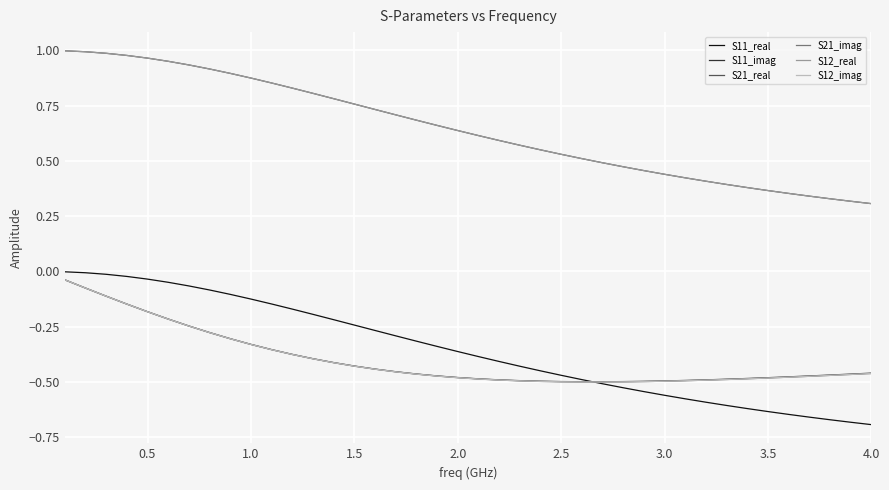

Reading left to right, transcribe all the data shown in this chart.

S11_real: -0.0	-0.0	-0.0	-0.0	-0.0	-0.0	-0.1	-0.1	-0.1	-0.1	-0.1	-0.2	-0.2	-0.2	-0.2	-0.3	-0.3	-0.3	-0.3	-0.4	-0.4	-0.4	-0.4	-0.4	-0.5	-0.5	-0.5	-0.5	-0.5	-0.6	-0.6	-0.6	-0.6	-0.6	-0.6	-0.6	-0.7	-0.7	-0.7	-0.7
S11_imag: -0.0	-0.1	-0.1	-0.1	-0.2	-0.2	-0.2	-0.3	-0.3	-0.3	-0.4	-0.4	-0.4	-0.4	-0.4	-0.4	-0.5	-0.5	-0.5	-0.5	-0.5	-0.5	-0.5	-0.5	-0.5	-0.5	-0.5	-0.5	-0.5	-0.5	-0.5	-0.5	-0.5	-0.5	-0.5	-0.5	-0.5	-0.5	-0.5	-0.5
S21_real: 1.0	1.0	1.0	1.0	1.0	1.0	0.9	0.9	0.9	0.9	0.9	0.8	0.8	0.8	0.8	0.7	0.7	0.7	0.7	0.6	0.6	0.6	0.6	0.6	0.5	0.5	0.5	0.5	0.5	0.4	0.4	0.4	0.4	0.4	0.4	0.4	0.3	0.3	0.3	0.3
S21_imag: -0.0	-0.1	-0.1	-0.1	-0.2	-0.2	-0.2	-0.3	-0.3	-0.3	-0.4	-0.4	-0.4	-0.4	-0.4	-0.4	-0.5	-0.5	-0.5	-0.5	-0.5	-0.5	-0.5	-0.5	-0.5	-0.5	-0.5	-0.5	-0.5	-0.5	-0.5	-0.5	-0.5	-0.5	-0.5	-0.5	-0.5	-0.5	-0.5	-0.5
S12_real: 1.0	1.0	1.0	1.0	1.0	1.0	0.9	0.9	0.9	0.9	0.9	0.8	0.8	0.8	0.8	0.7	0.7	0.7	0.7	0.6	0.6	0.6	0.6	0.6	0.5	0.5	0.5	0.5	0.5	0.4	0.4	0.4	0.4	0.4	0.4	0.4	0.3	0.3	0.3	0.3
S12_imag: -0.0	-0.1	-0.1	-0.1	-0.2	-0.2	-0.2	-0.3	-0.3	-0.3	-0.4	-0.4	-0.4	-0.4	-0.4	-0.4	-0.5	-0.5	-0.5	-0.5	-0.5	-0.5	-0.5	-0.5	-0.5	-0.5	-0.5	-0.5	-0.5	-0.5	-0.5	-0.5	-0.5	-0.5	-0.5	-0.5	-0.5	-0.5	-0.5	-0.5